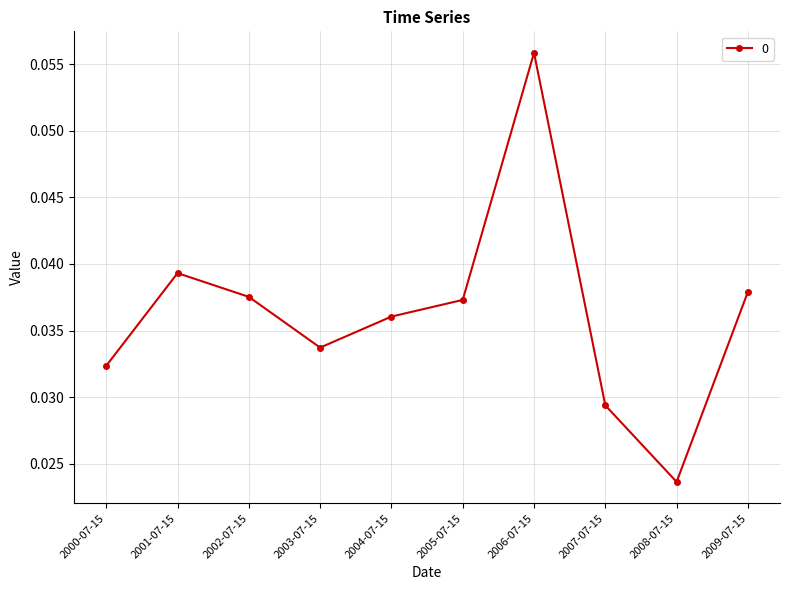

At which category does the chart reach its peak across all series?

2006-07-15